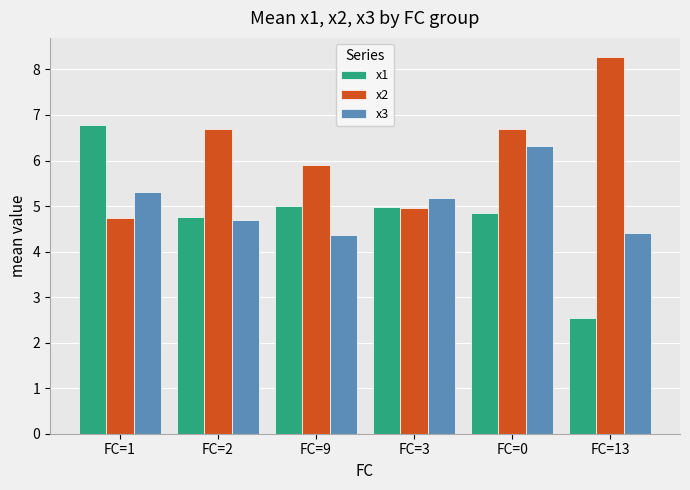

How many groups of bars are there?

6